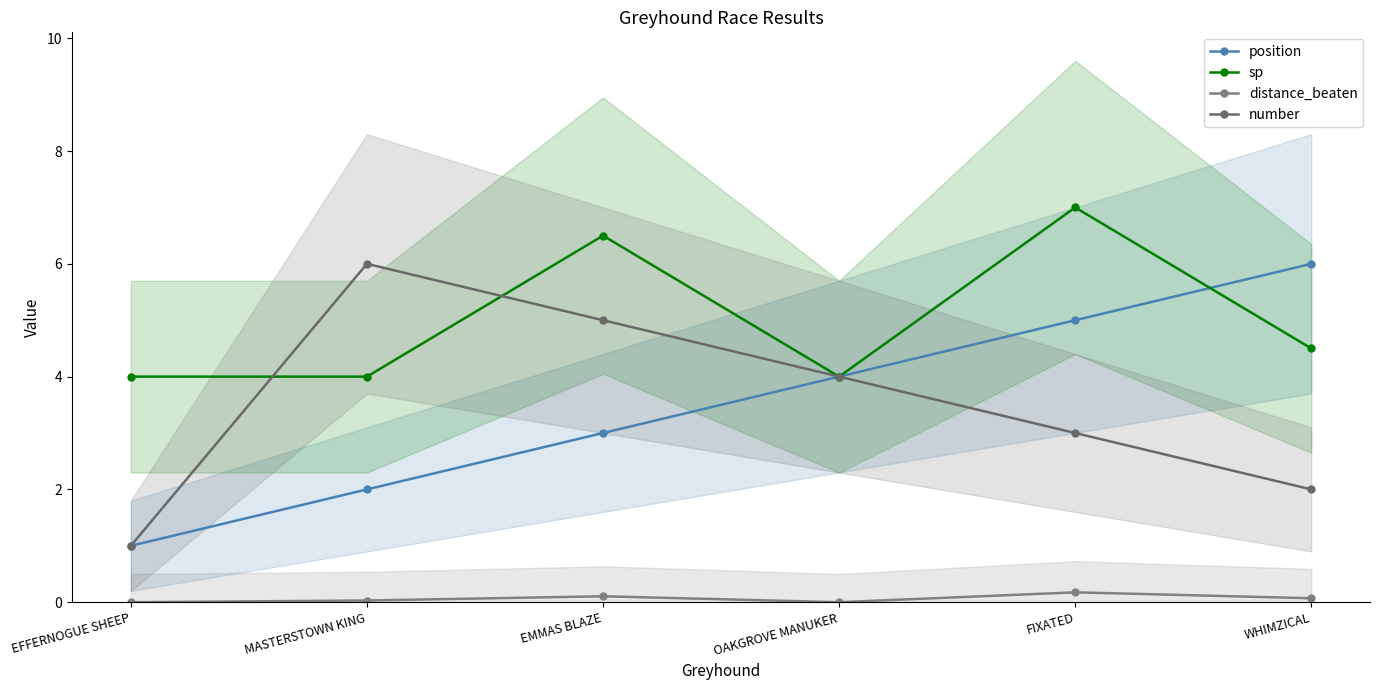

Reading right to left, extract all data points from this chart.

position: 6.0	5.0	4.0	3.0	2.0	1.0
sp: 4.5	7.0	4.0	6.5	4.0	4.0
distance_beaten: 0.1	0.2	0.0	0.1	0.0	0.0
number: 2.0	3.0	4.0	5.0	6.0	1.0